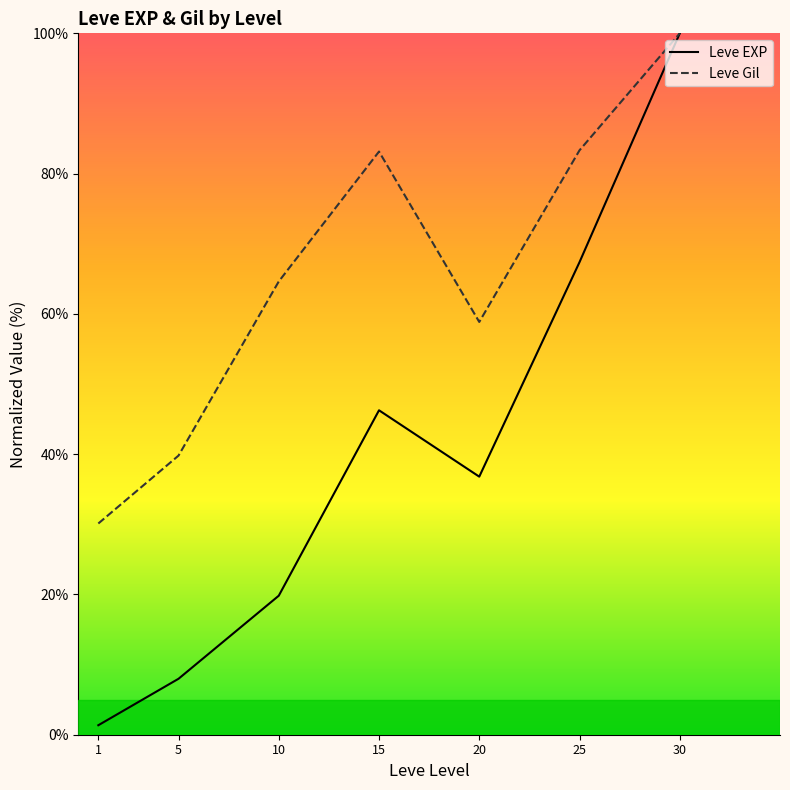

How many values in the Leve Gil series are below 64?

3